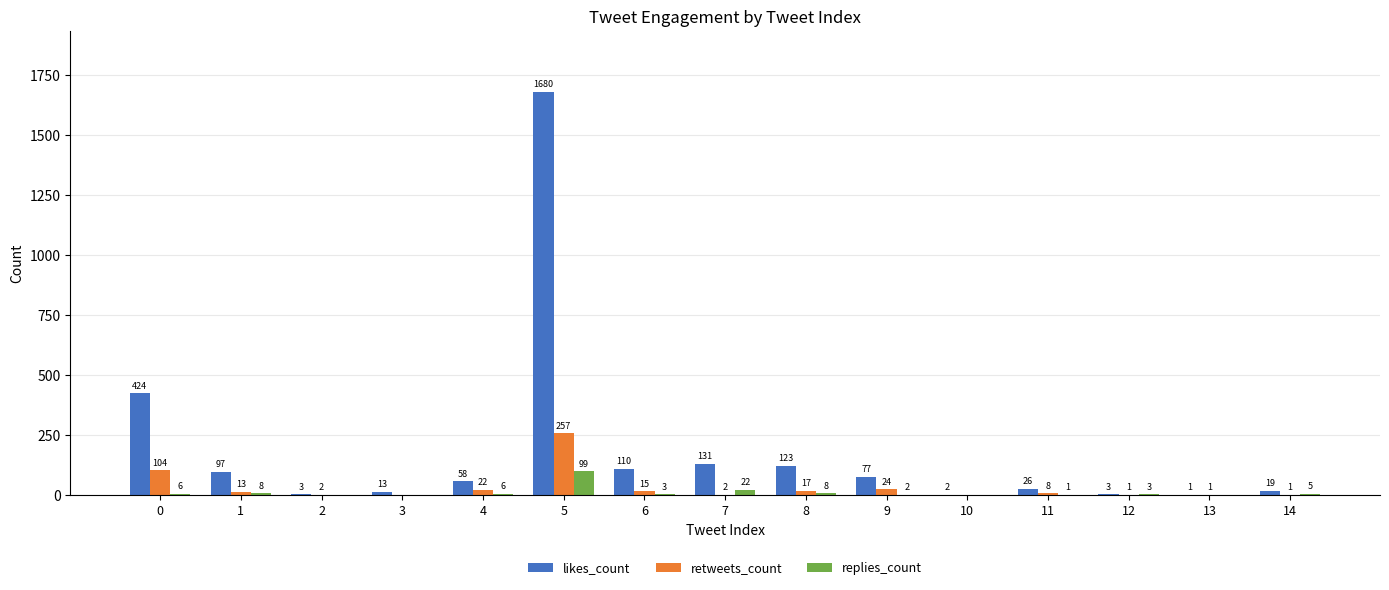

True or false: retweets_count has a value of 17 at 8.

True